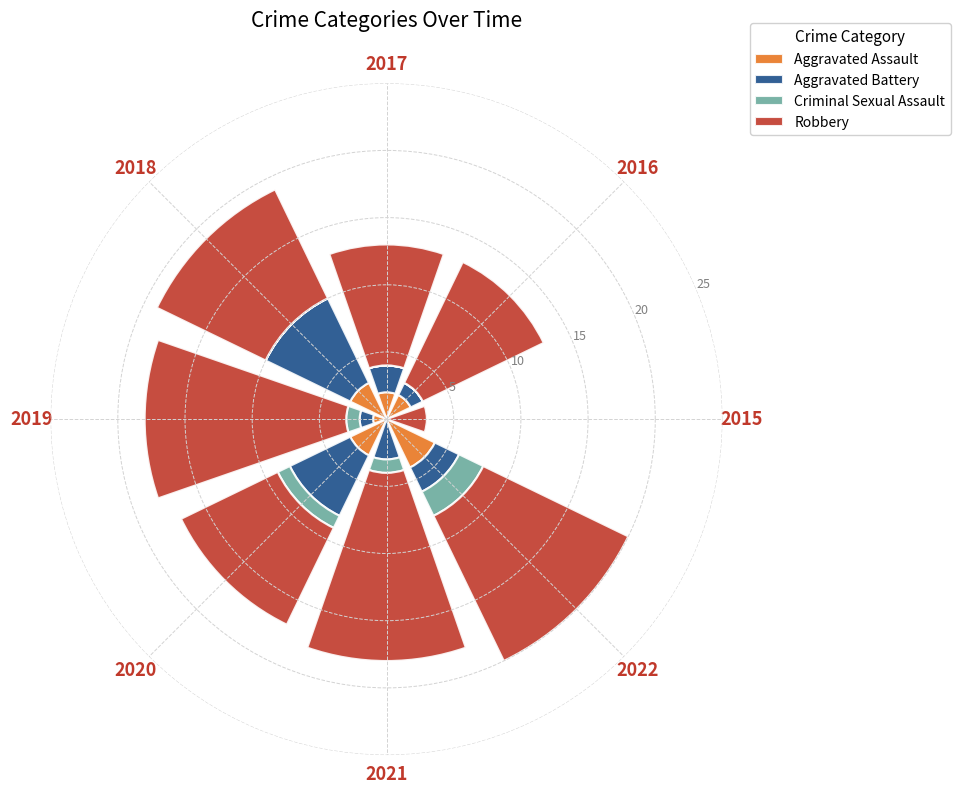

At which label does Aggravated Assault reach its peak?

2022